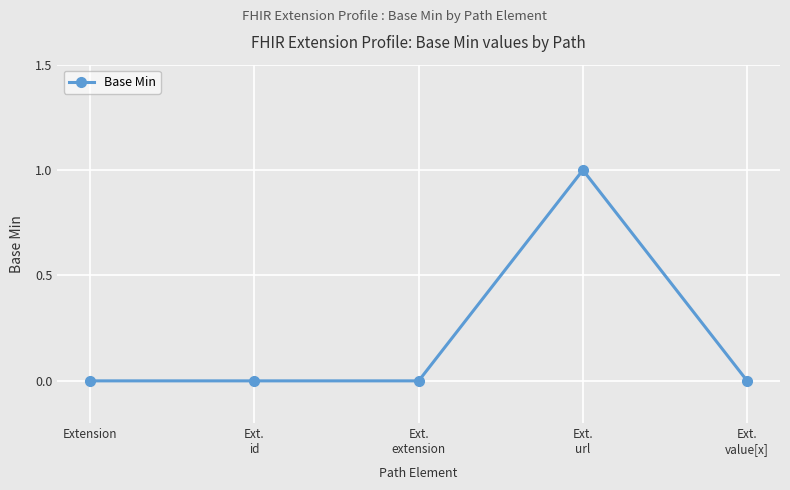

What position from the left is Extension?

1